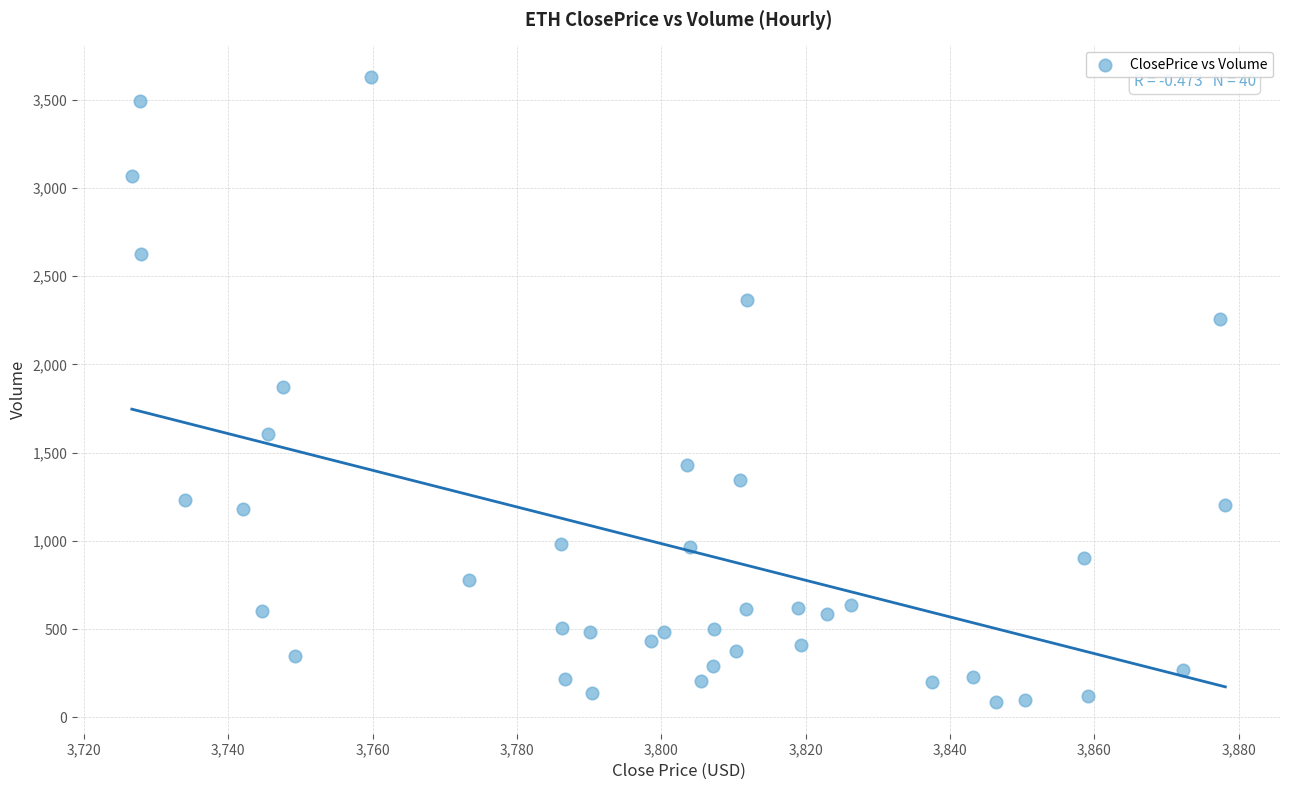

What is the range of Y values (max minus min)?

3546.4